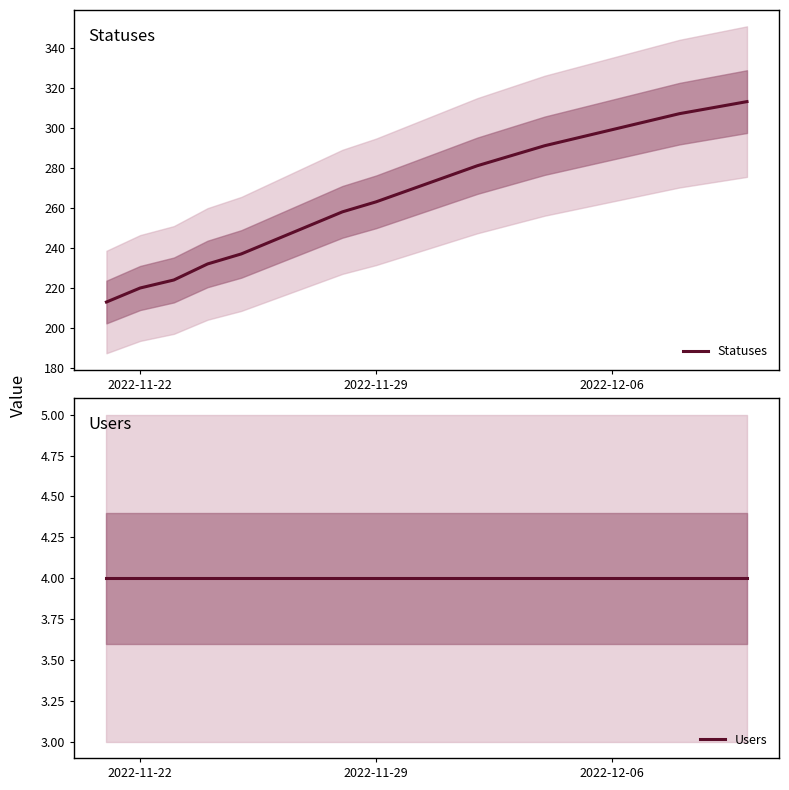

What is the maximum value for Statuses?

313